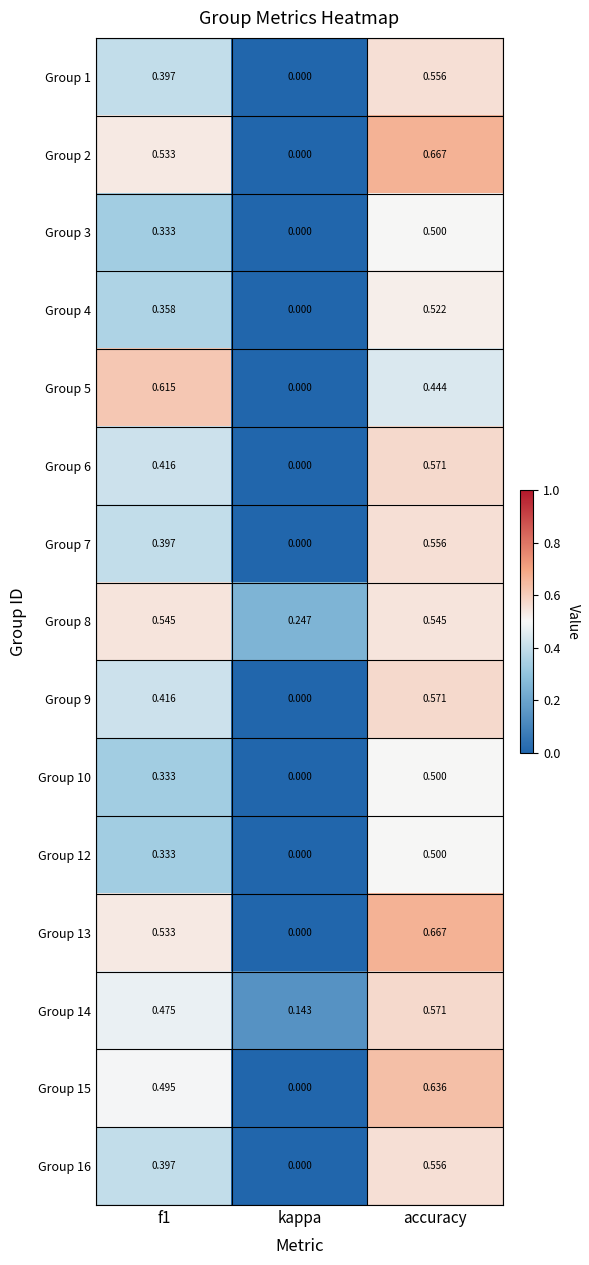

Which category has the highest value across all series?

accuracy